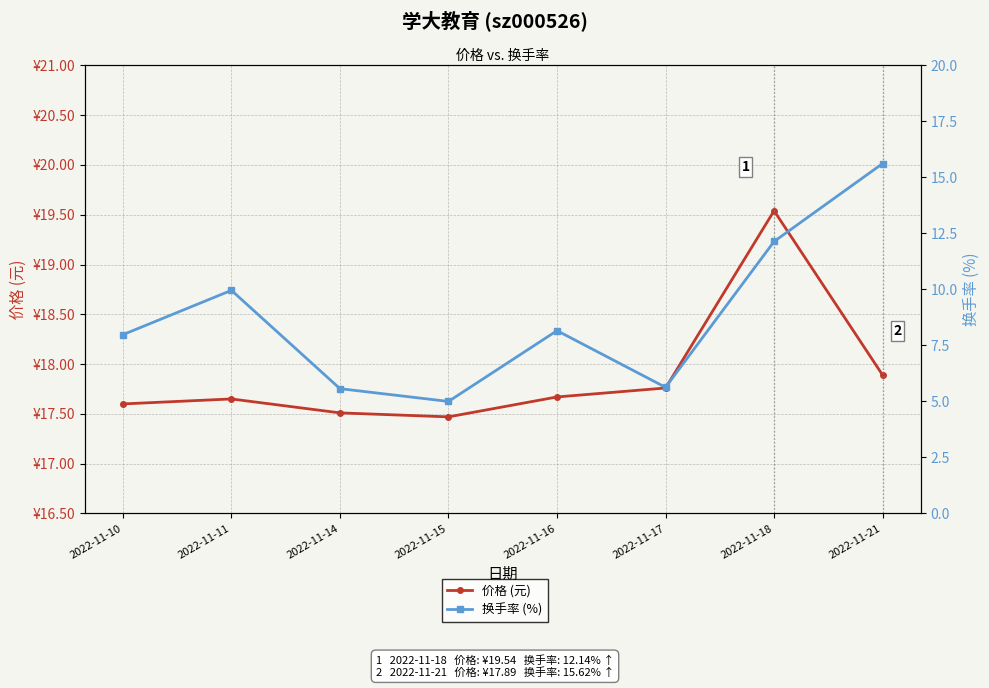

At 2022-11-21, list the series in order from largest to smallest.

价格 (元), 换手率 (%)